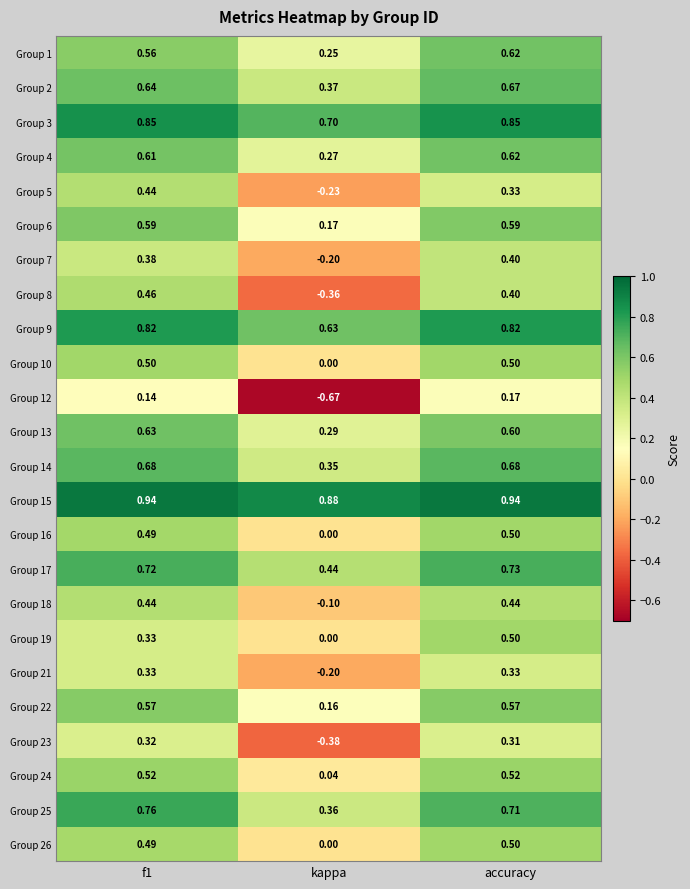

Where is Group 7 nearest to the value 0?

kappa